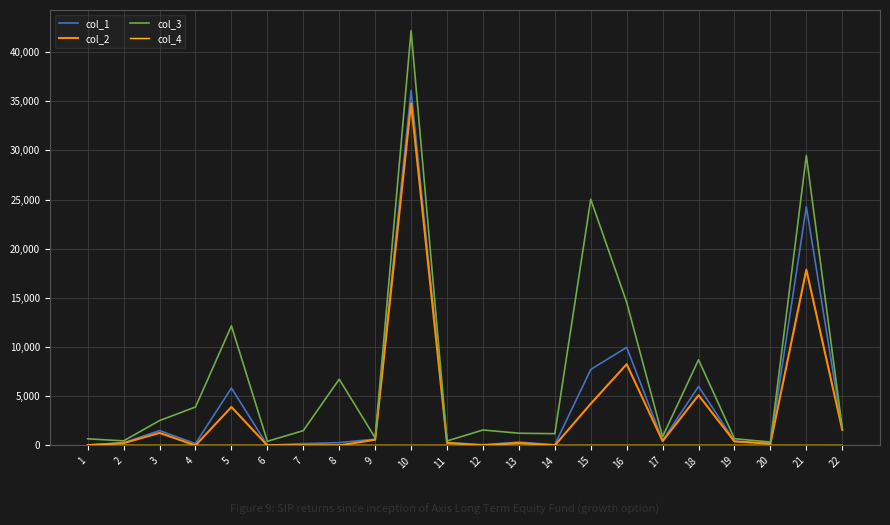

Does the chart display data point markers on the line(s)?

No